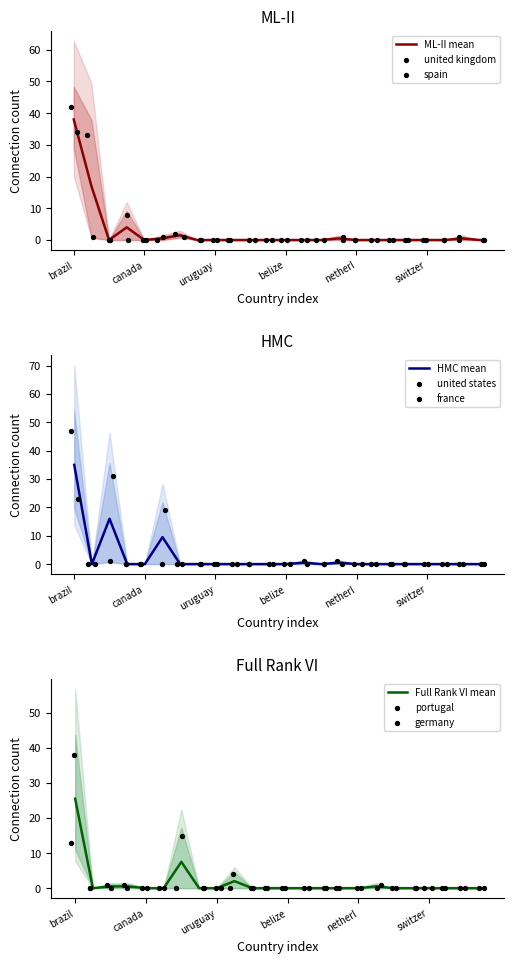

Which series has the largest total across all categories?

spain